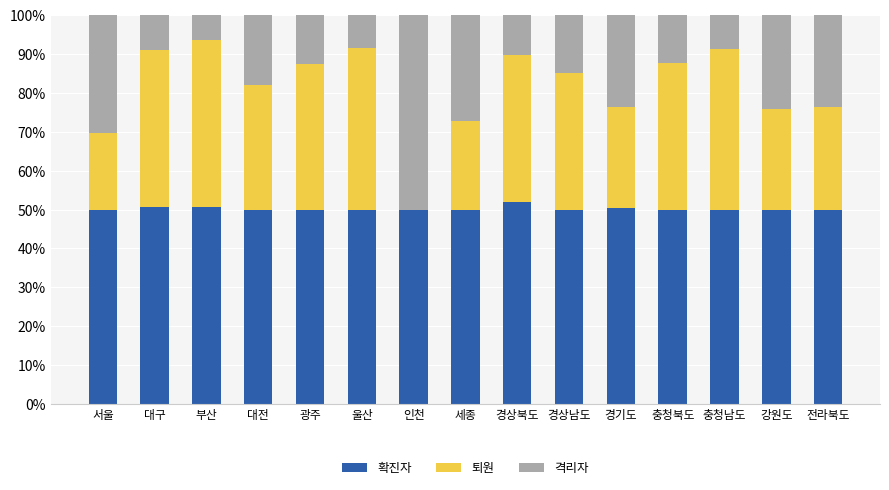

Does the chart contain stacked bars?

Yes